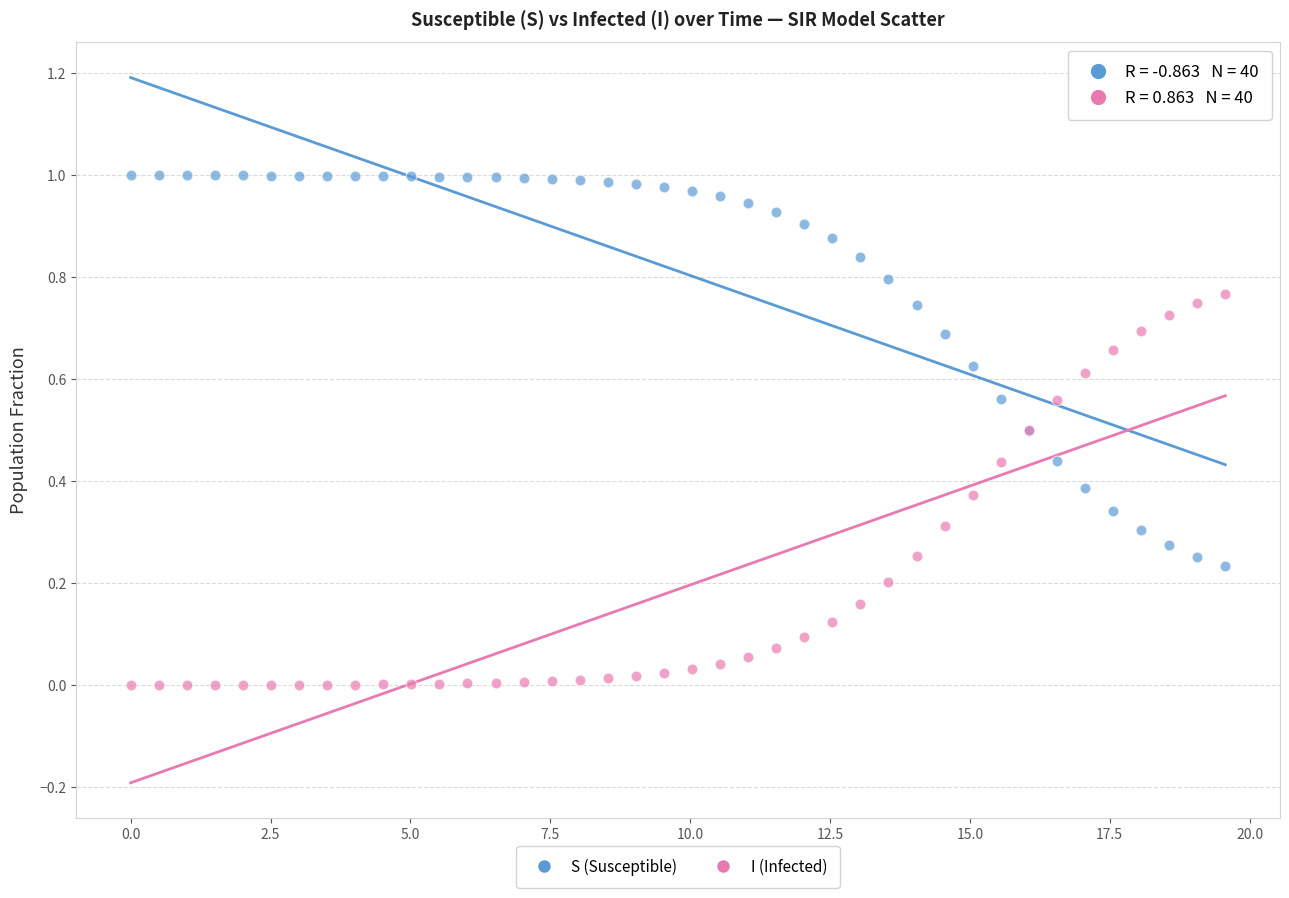

Which series reaches the minimum Y coordinate?

I (Infected)